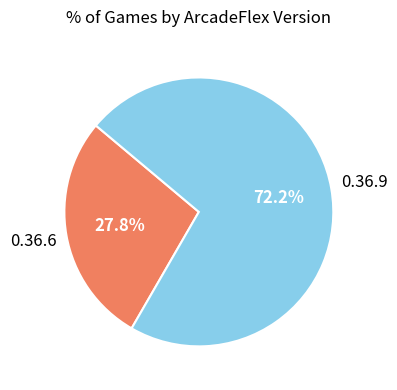

Is there a majority slice in this chart?

Yes